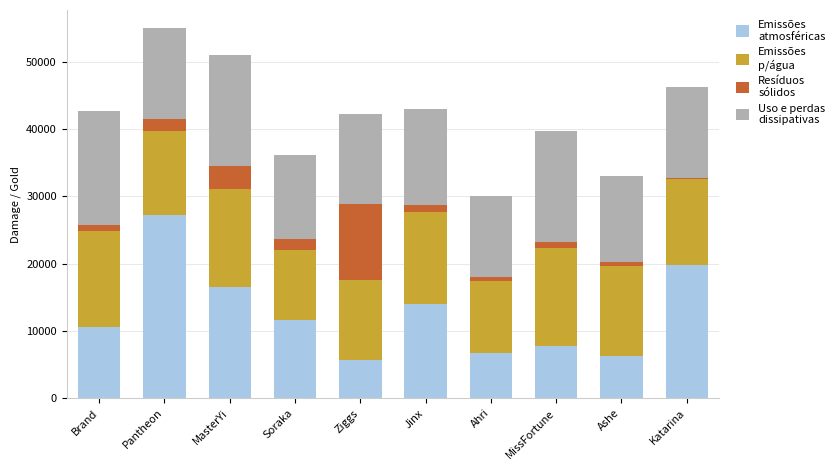

How many distinct data groups are displayed?

4